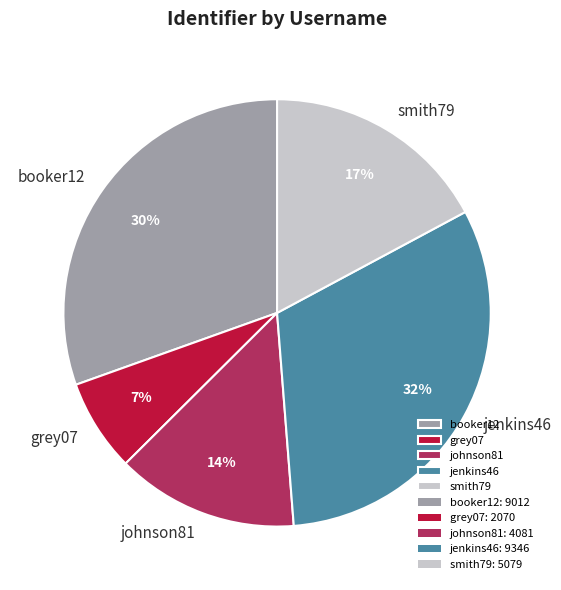

True or false: smith79 accounts for 17% of the total.

True